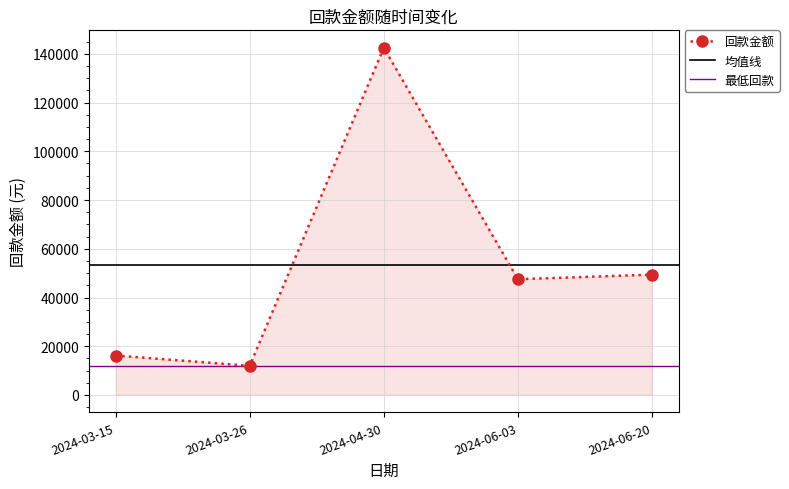

What is the change in value from 2024-03-26 to 2024-06-20?

+37419.5